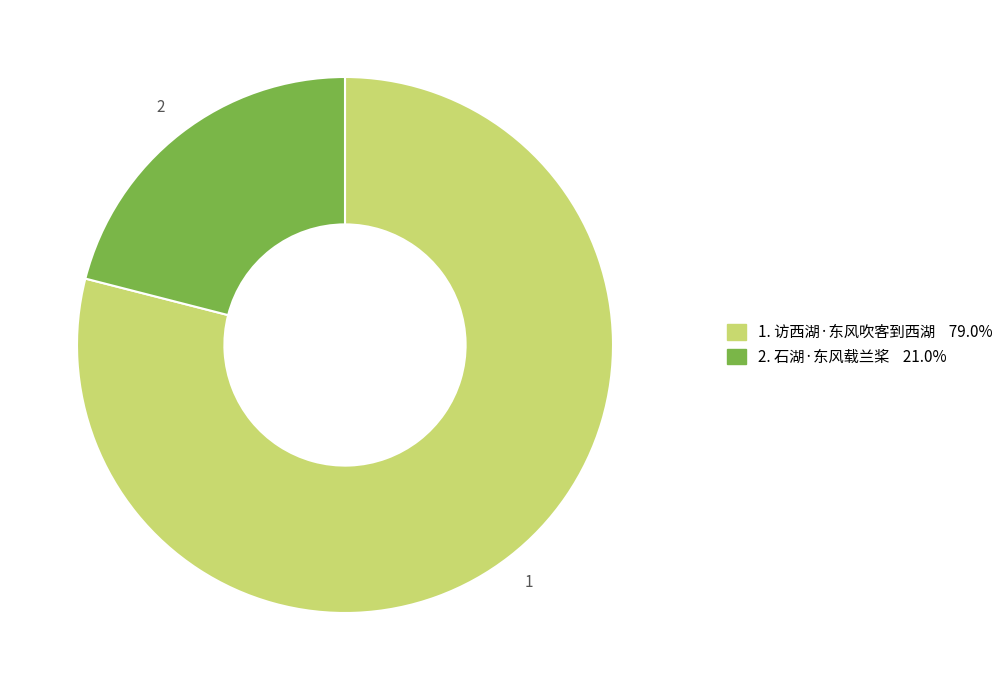

Does any single category account for the majority?

Yes